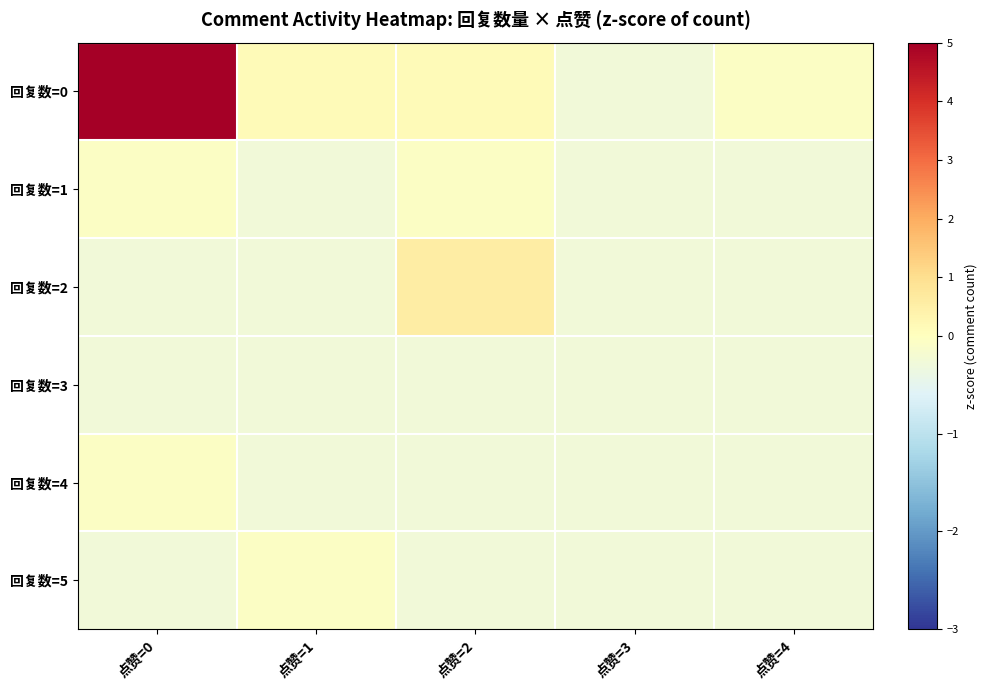

Reading left to right, list all the values displayed in this chart.

回复数=0: 点赞=0=5.3	点赞=1=0.1	点赞=2=0.1	点赞=3=-0.3	点赞=4=-0.1
回复数=1: 点赞=0=-0.1	点赞=1=-0.3	点赞=2=-0.1	点赞=3=-0.3	点赞=4=-0.3
回复数=2: 点赞=0=-0.3	点赞=1=-0.3	点赞=2=0.6	点赞=3=-0.3	点赞=4=-0.3
回复数=3: 点赞=0=-0.3	点赞=1=-0.3	点赞=2=-0.3	点赞=3=-0.3	点赞=4=-0.3
回复数=4: 点赞=0=-0.1	点赞=1=-0.3	点赞=2=-0.3	点赞=3=-0.3	点赞=4=-0.3
回复数=5: 点赞=0=-0.3	点赞=1=-0.1	点赞=2=-0.3	点赞=3=-0.3	点赞=4=-0.3